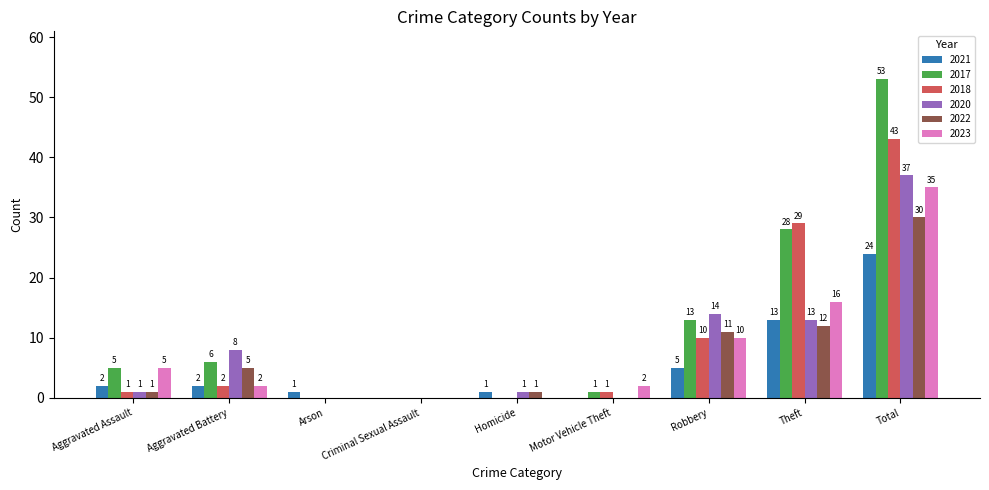

The 2022 series shows 12 at Theft. True or false?

True